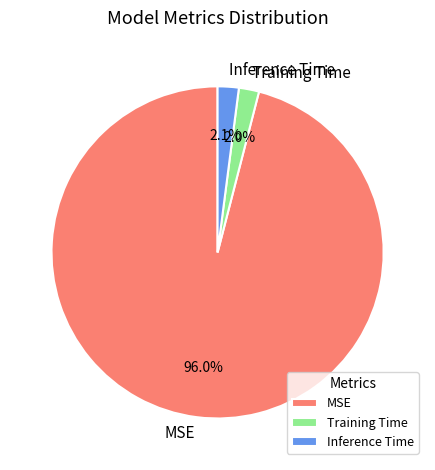

Which slice is the largest?

MSE